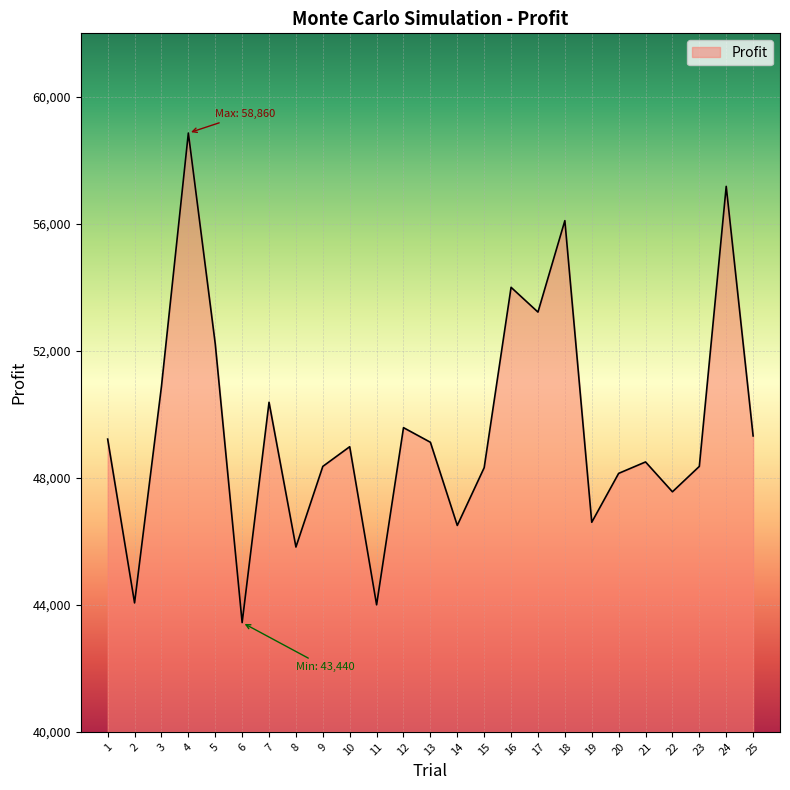

True or false: the data has more than 1 interior local peaks.

True